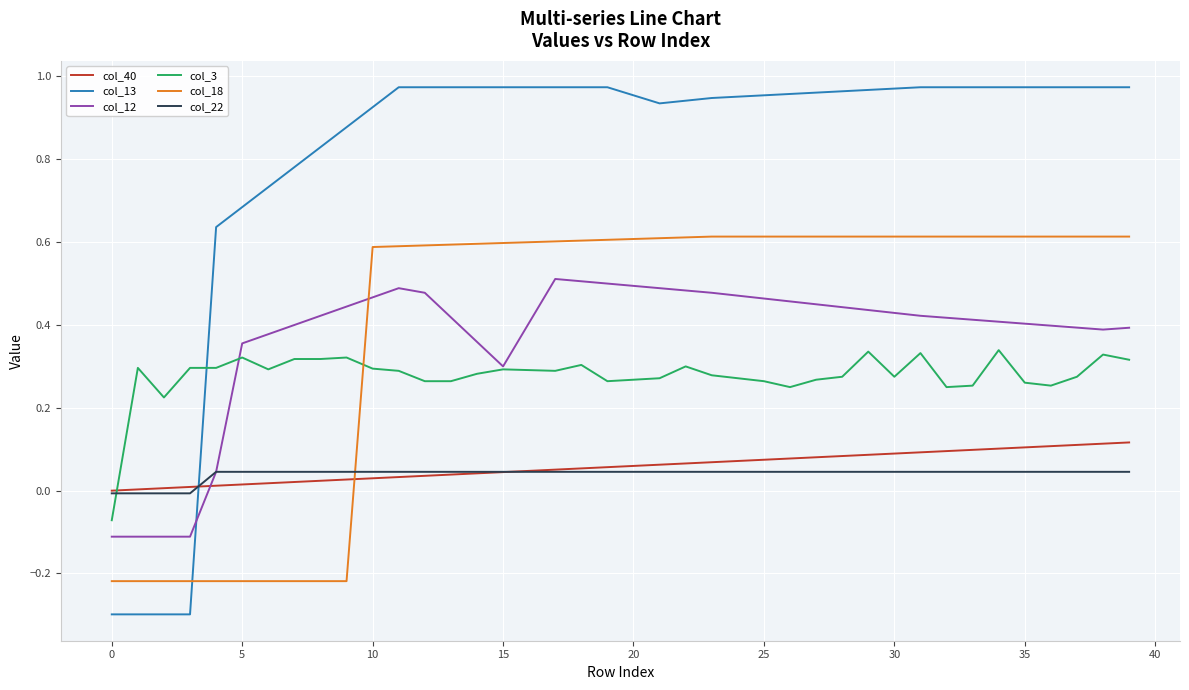

Rank the series by their maximum value, from lowest to highest.

col_22, col_40, col_3, col_12, col_18, col_13